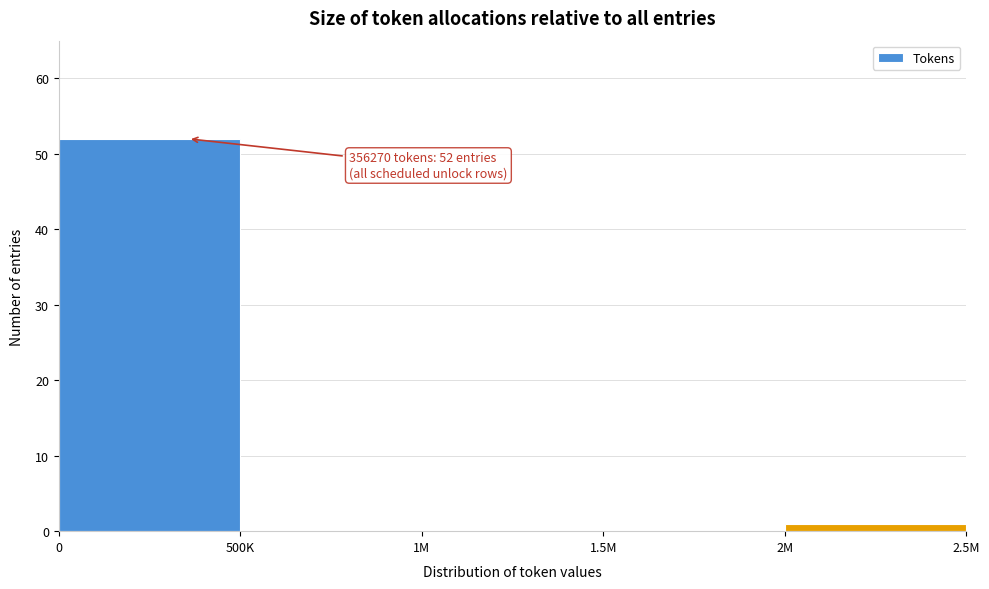

Reading left to right, list all the values displayed in this chart.

0=52	500K=0	1M=0	1.5M=0	2M=1